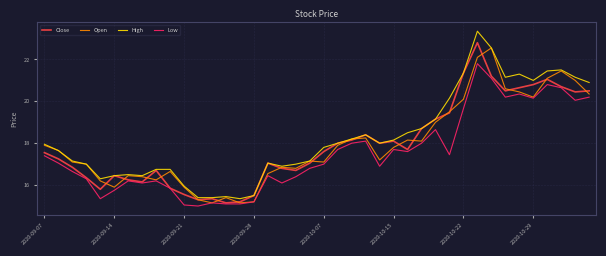

What is the minimum value for Close?

15.2